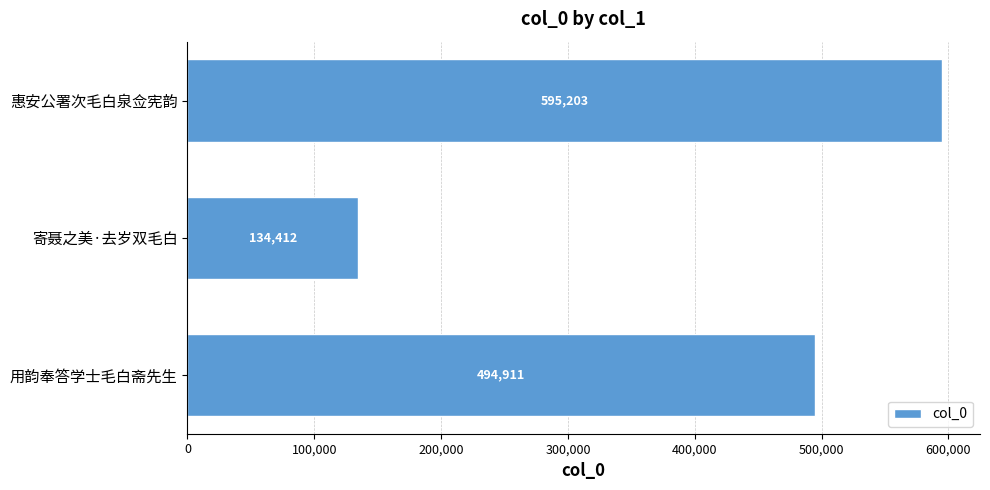

What is the label of the 2nd bar from the top?

寄聂之美·去岁双毛白